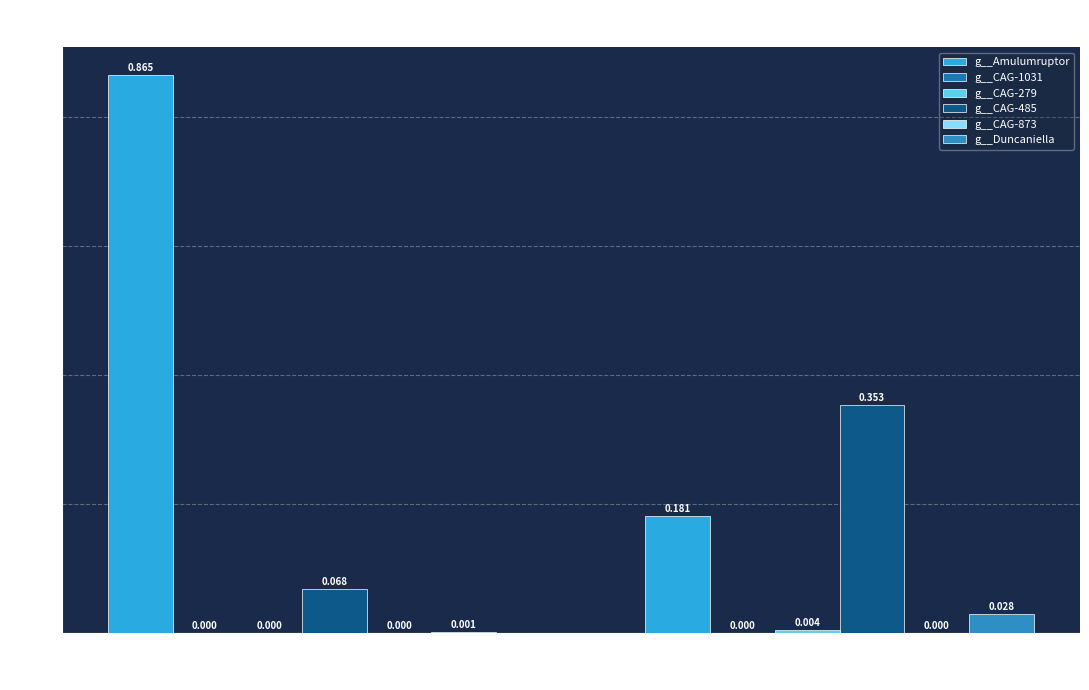

What is the difference between the highest and lowest values at Class 1?

0.9